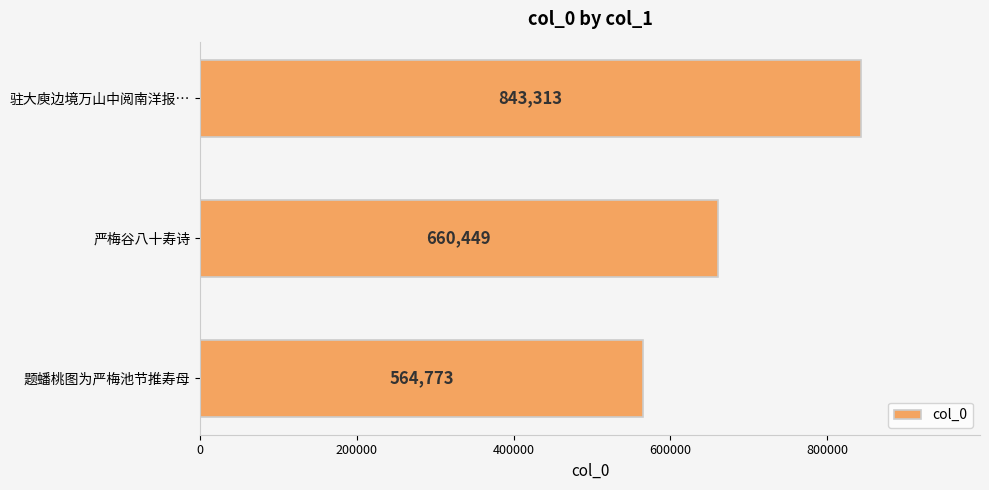

Are the bars horizontal?

Yes